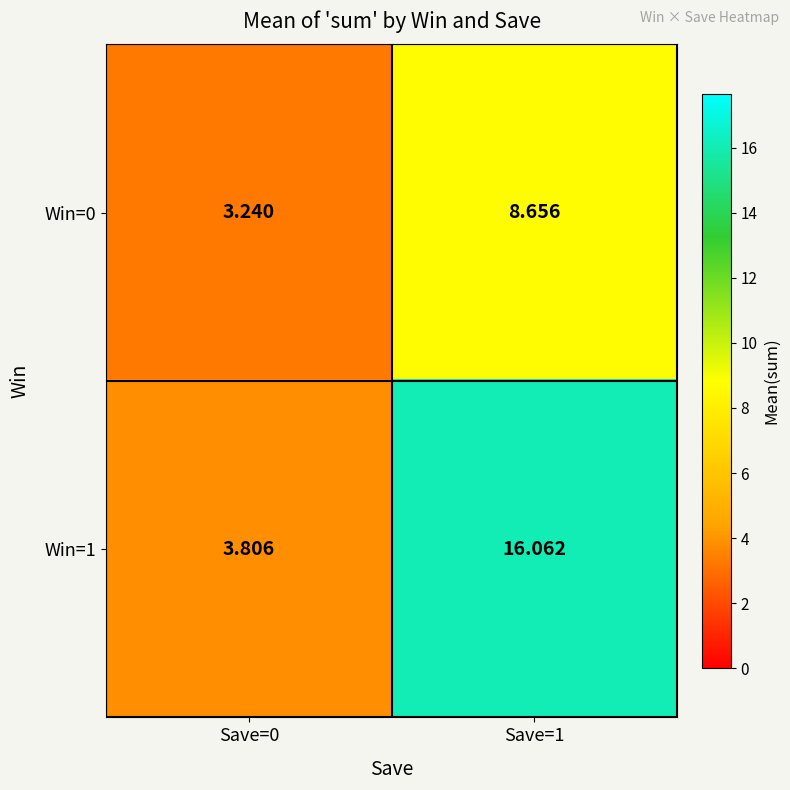

At which category is the sum across all series the highest?

Save=1